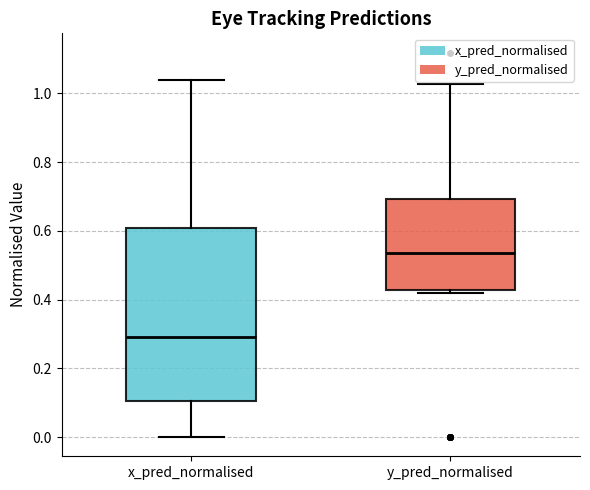

Where is the lower edge of the box for y_pred_normalised on the y-axis? The values are not printed on the chart, so give them approximately, as read against the axis.

0.42